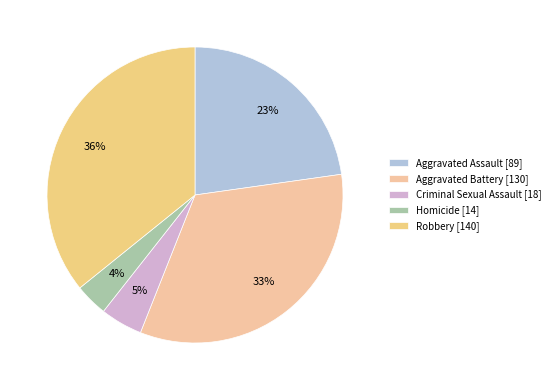

Which category has the biggest portion of the pie?

Robbery